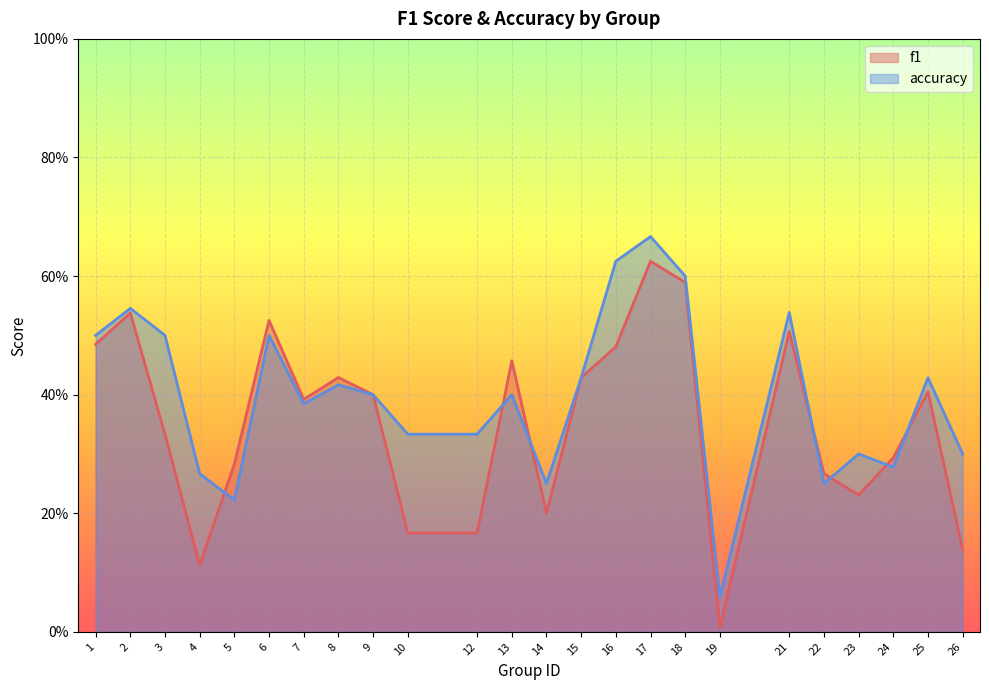

Rank the series at 3 from highest to lowest value.

accuracy, f1